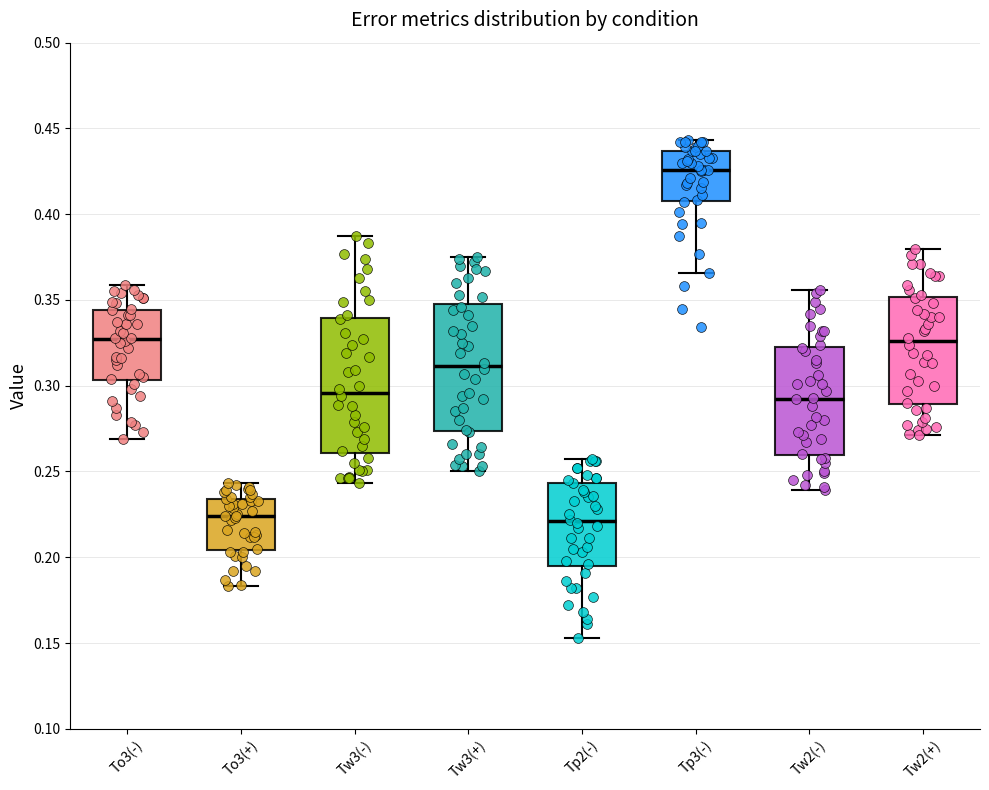

Which box has the highest median line?

Tp3(-)